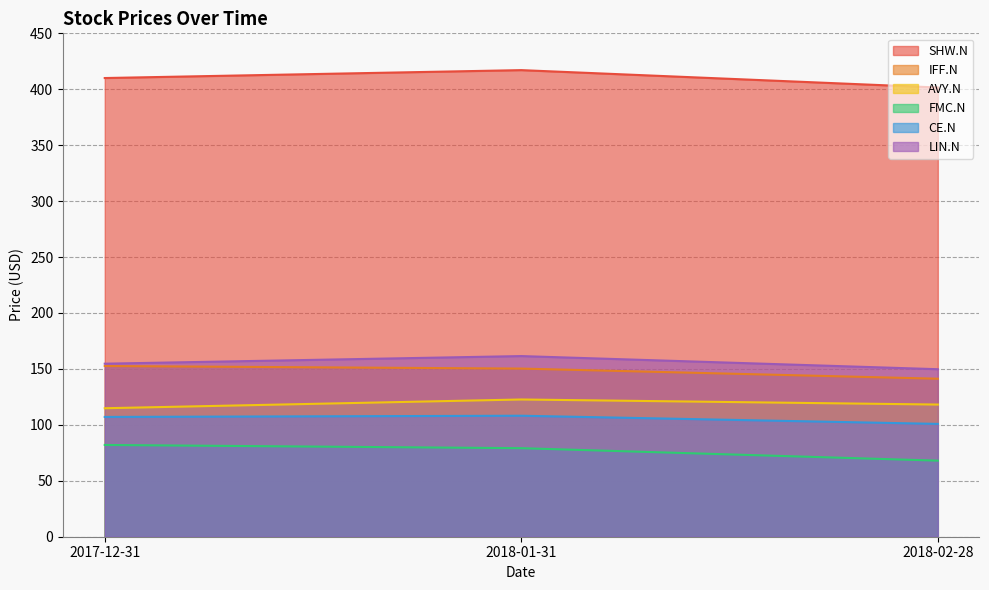

How many categories are shown in the chart?

3